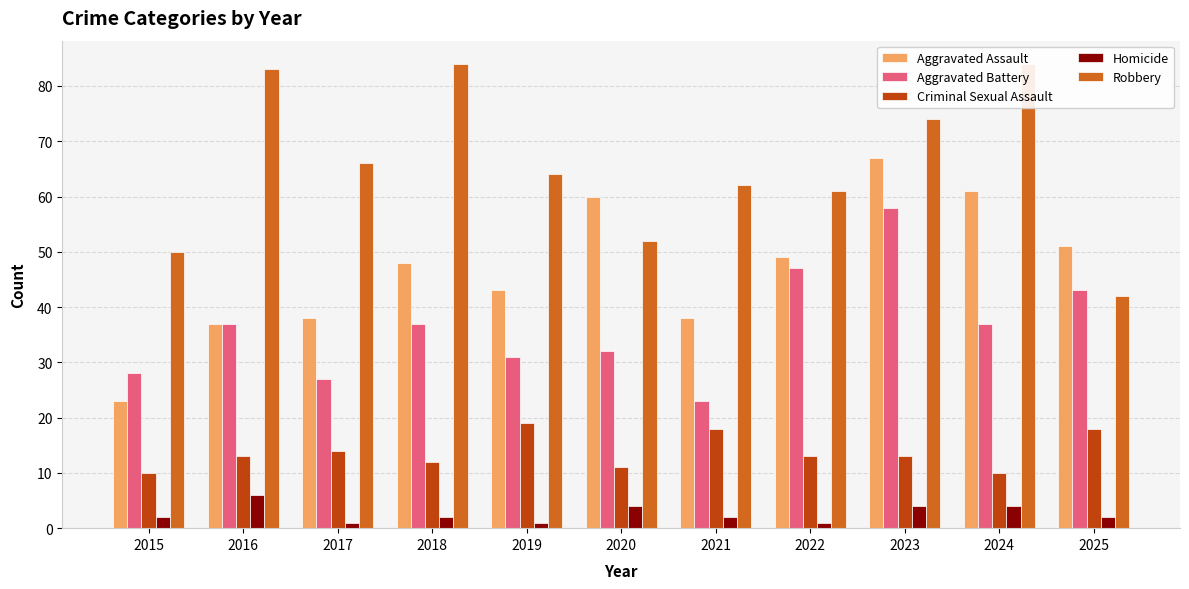

Where does the Aggravated Assault series first go above 48?

2020